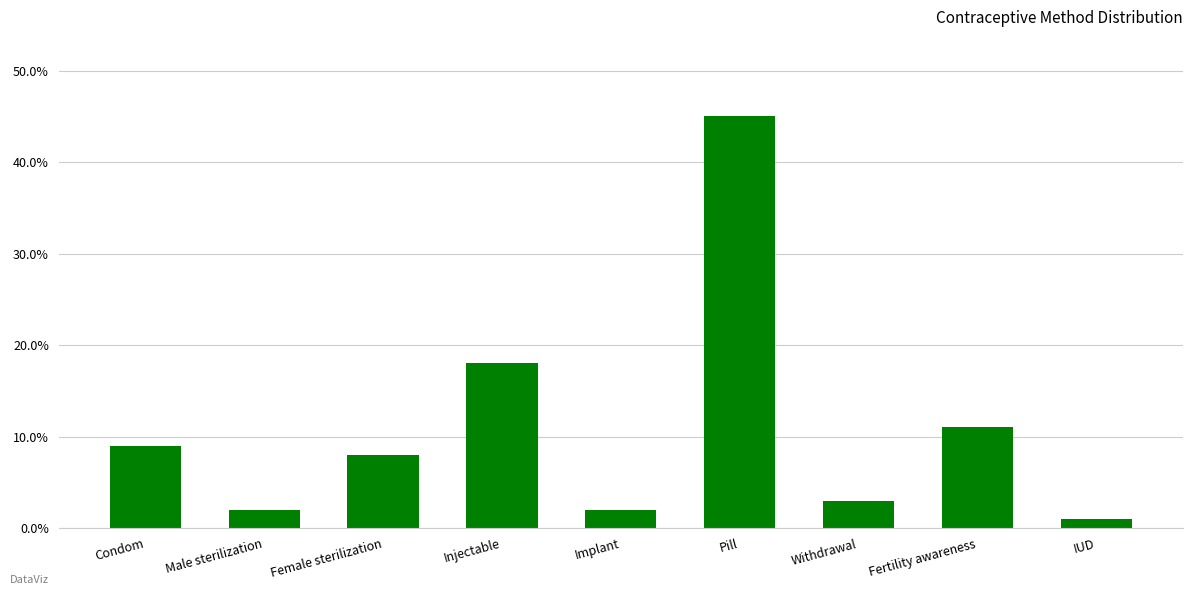

What is the value of the 3rd bar from the left?

0.1